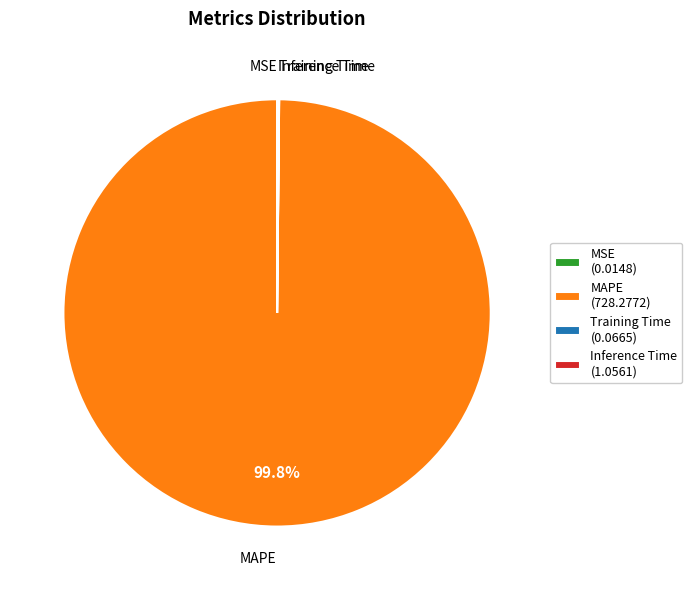

Is there a majority slice in this chart?

Yes